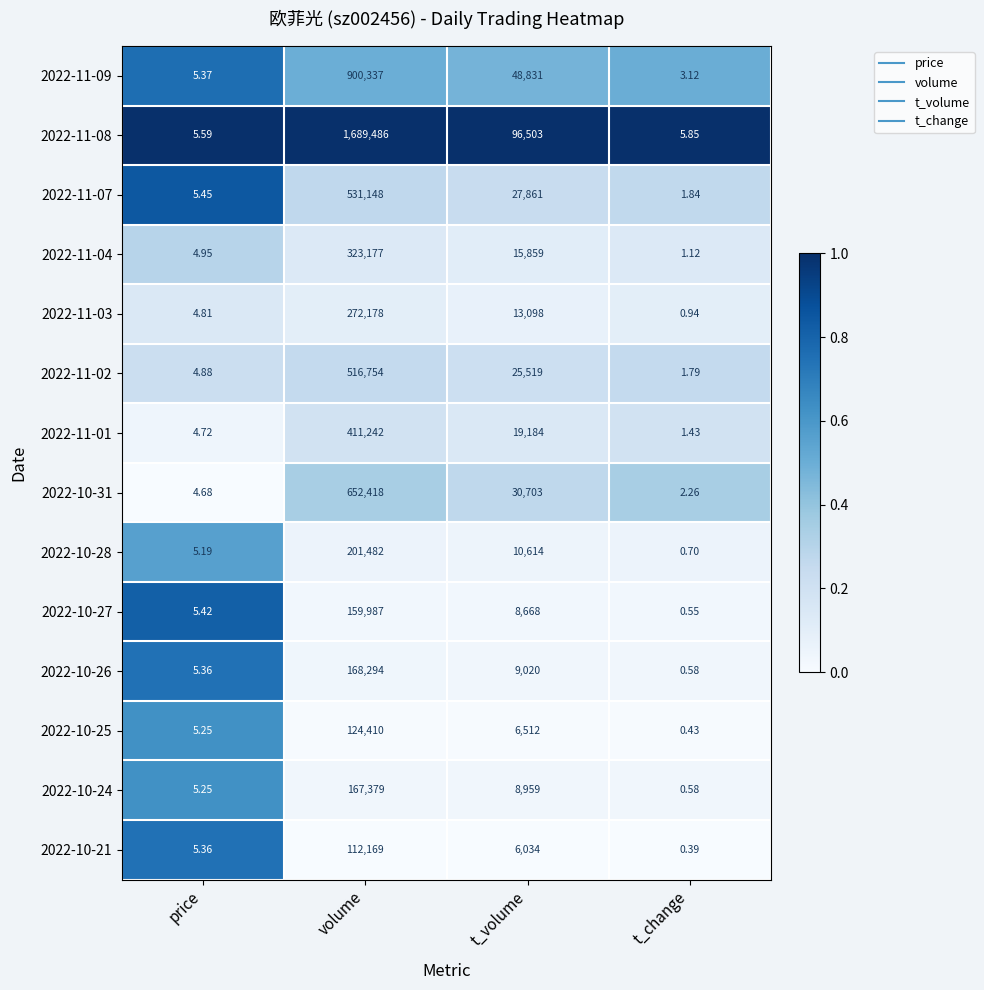

What is the spread (max minus min) of values at volume?

1577317.0